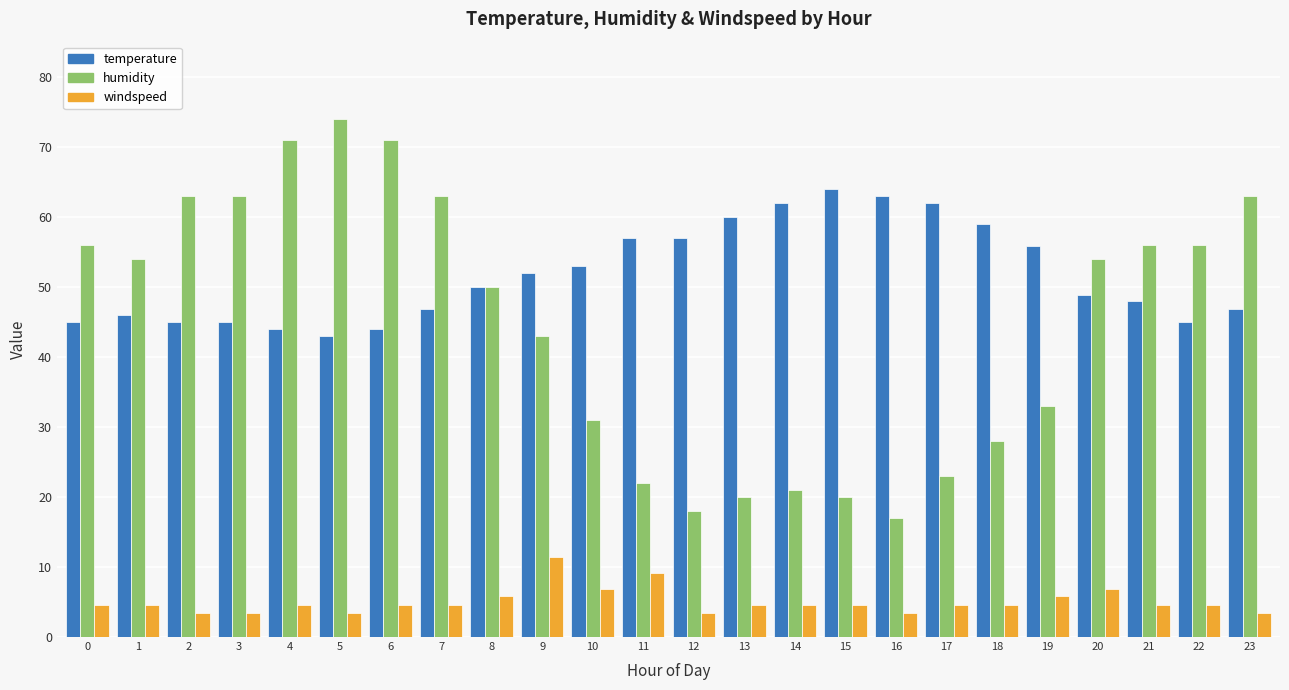

The value of windspeed at 12 is 3.5. True or false?

True